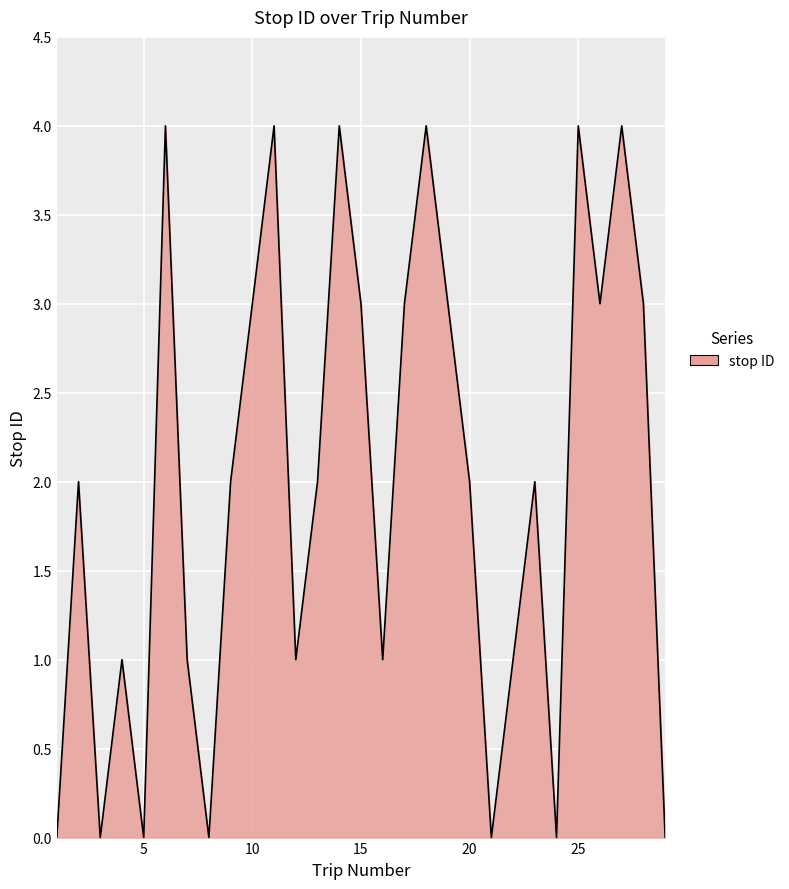

What is the greatest value displayed?

4